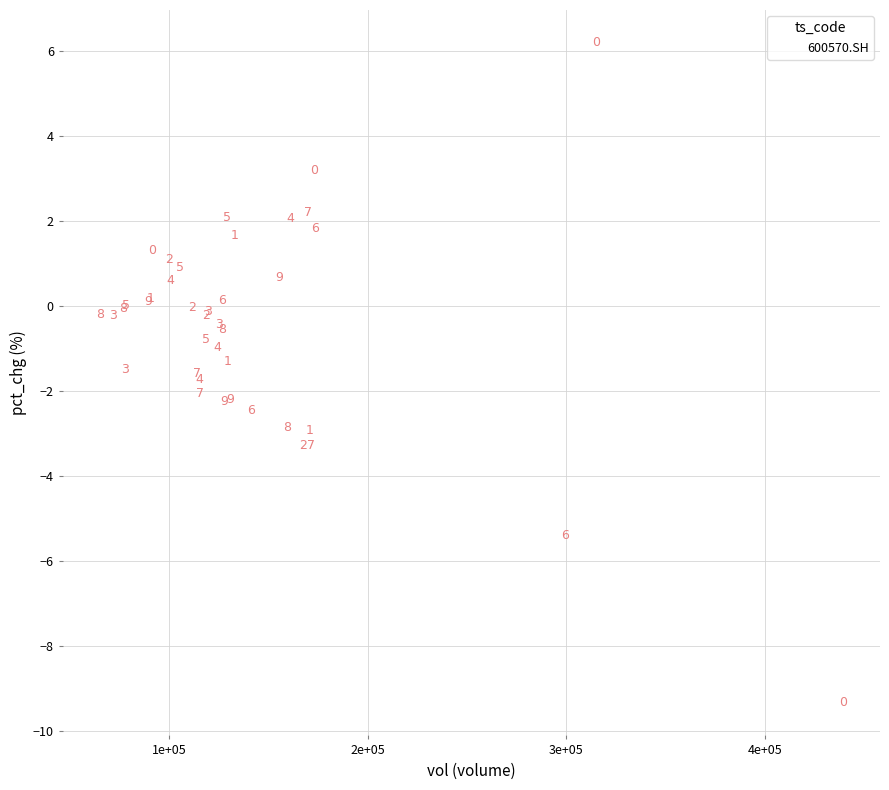

What Y value in the scatter plot is closest to -1?

-1.0